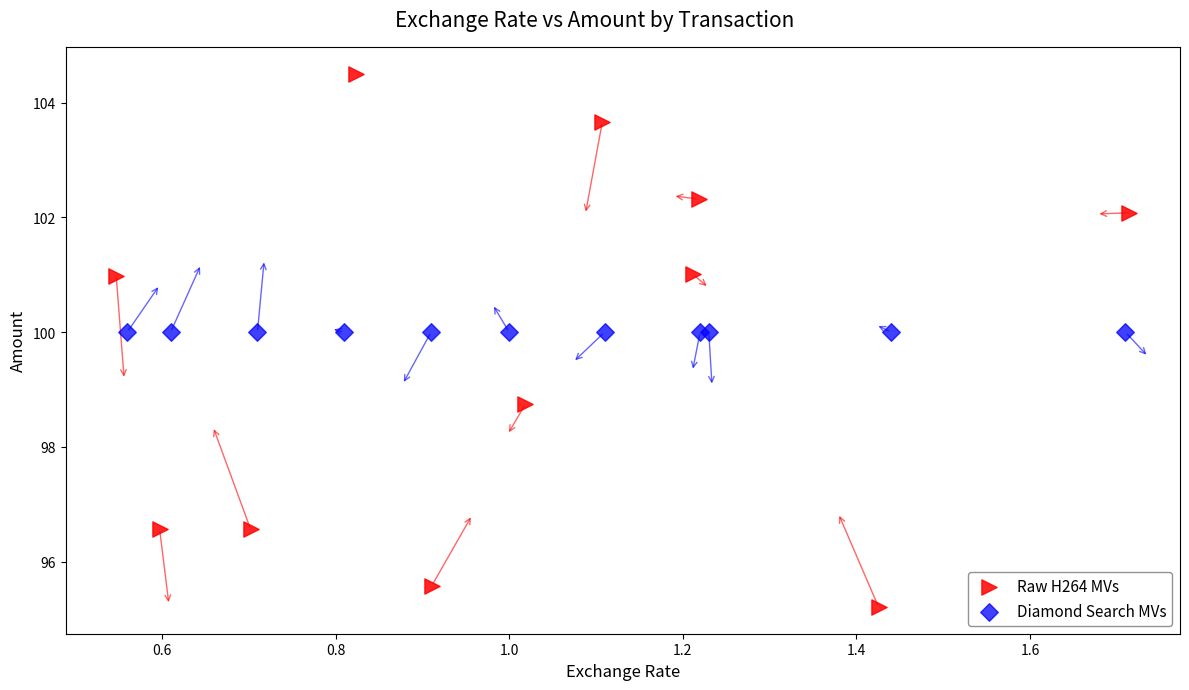

Which series contains the lowest Y value?

Raw H264 MVs